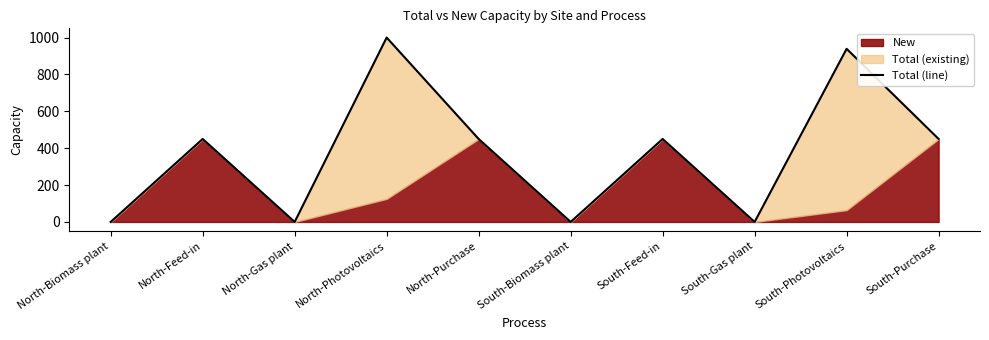

What is the difference between the maximum and minimum values?

1000.0